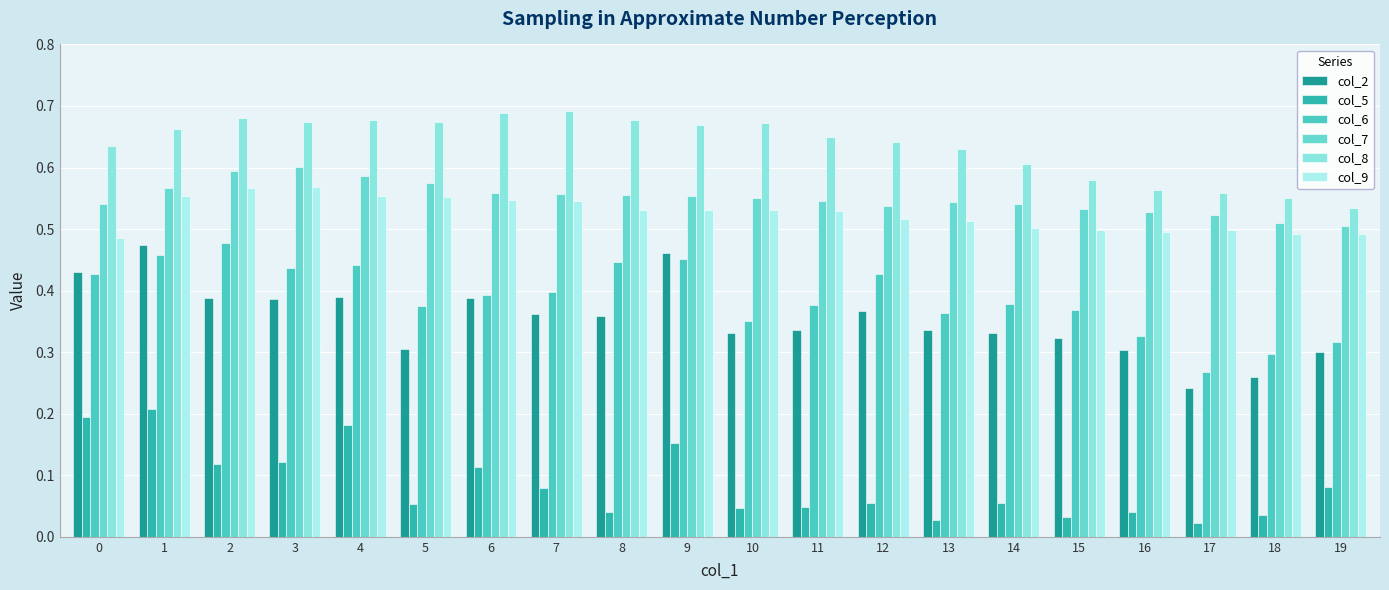

What is the difference between the highest and lowest values at 16?

0.5